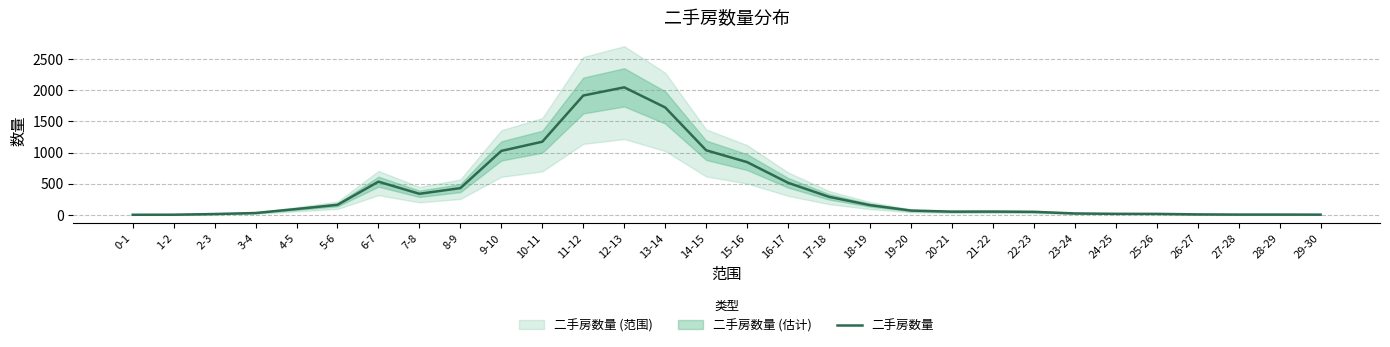

Where does the data first go above 95?

5-6